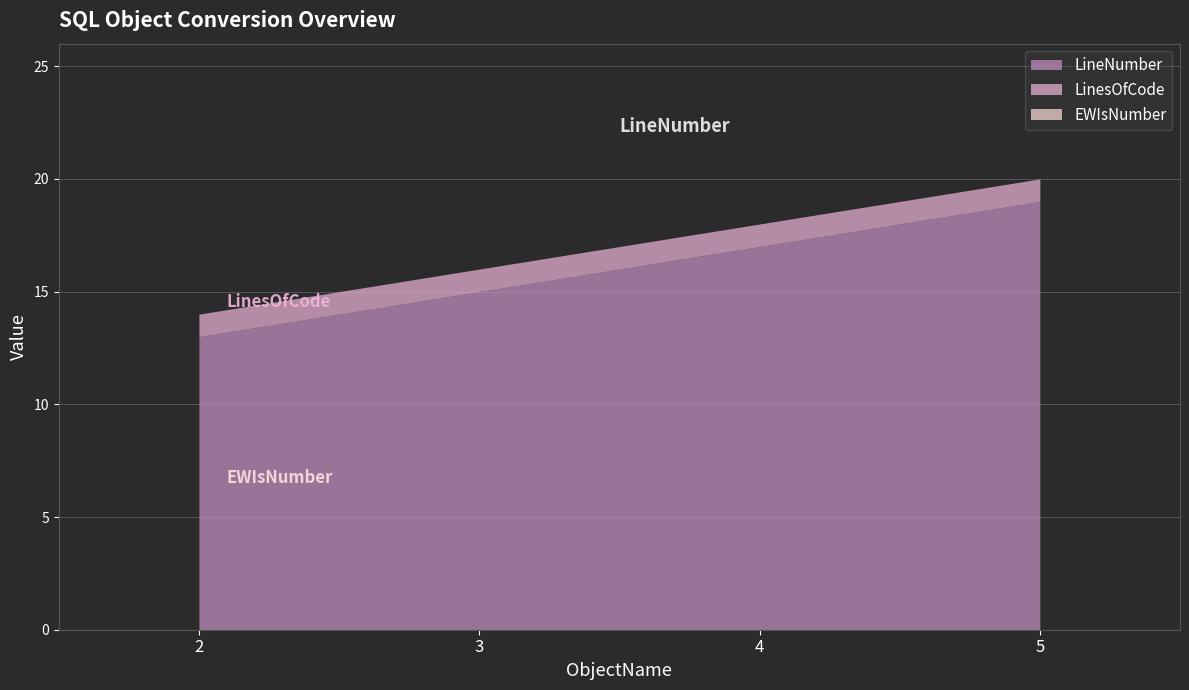

What is the maximum value shown in the chart?

19